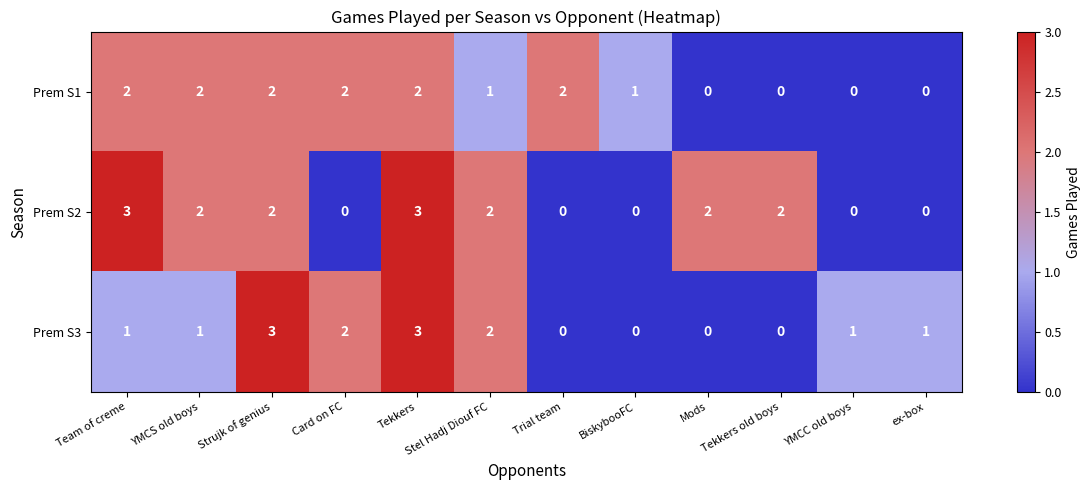

How many values in the Prem S1 series are below 2?

6